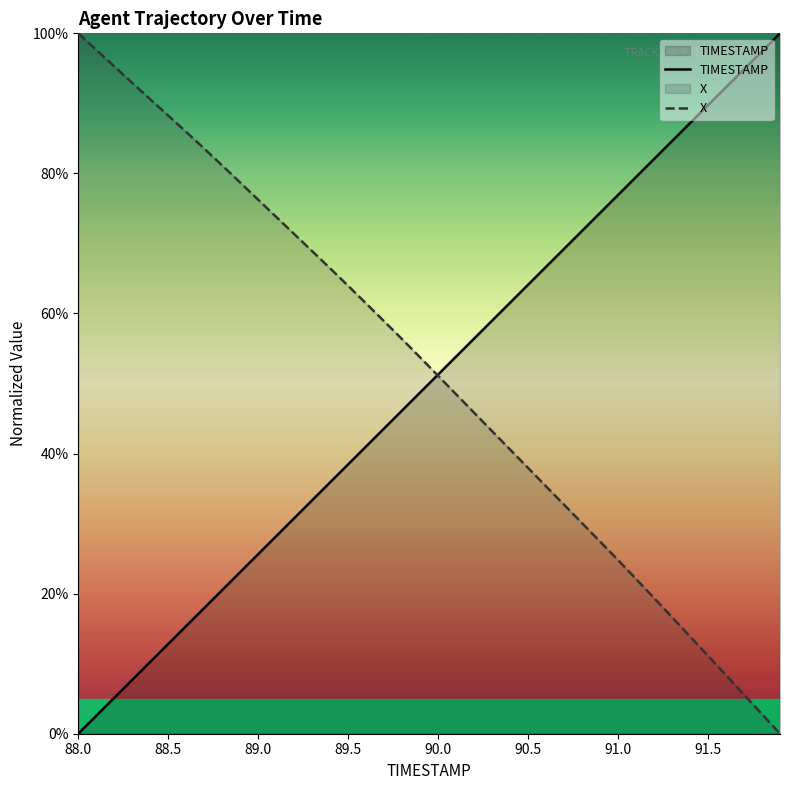

At which label does X first exceed 53?

88.0